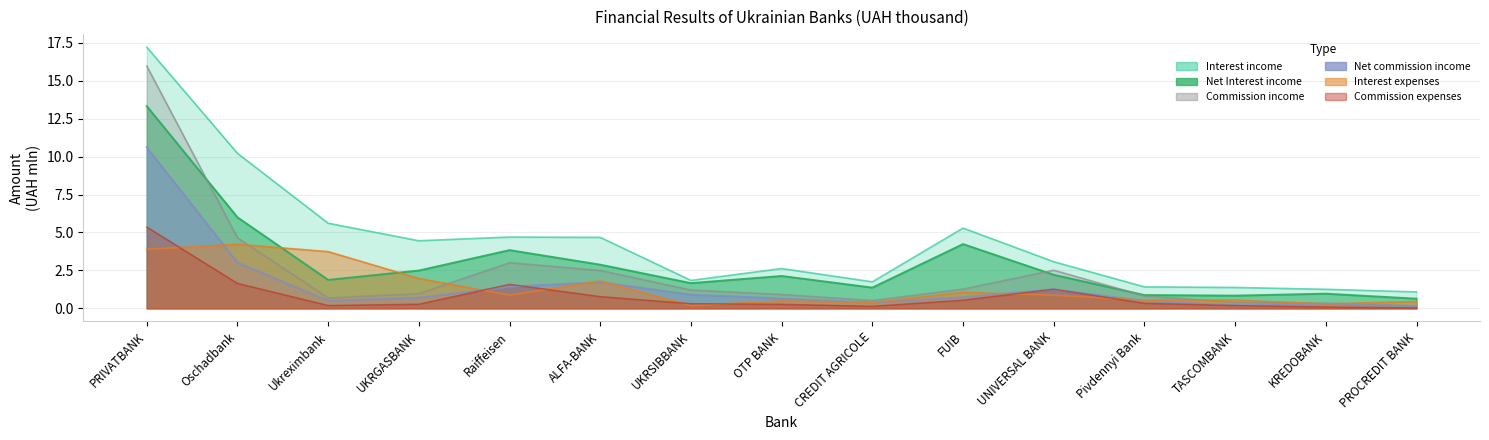

True or false: Interest expenses has a value of 4.2 at Oschadbank.

True